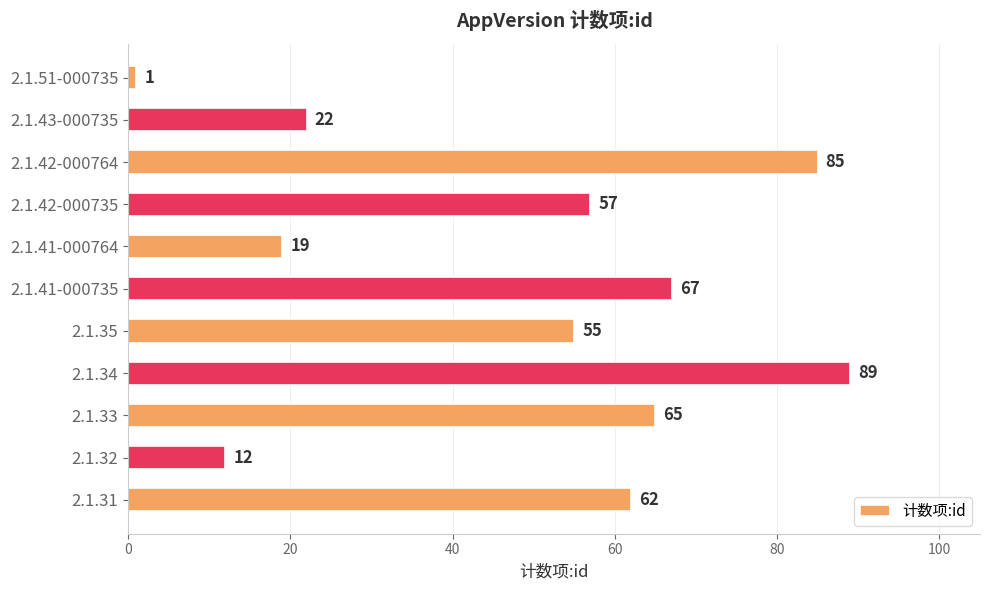

Reading bottom to top, list all the values displayed in this chart.

62	12	65	89	55	67	19	57	85	22	1